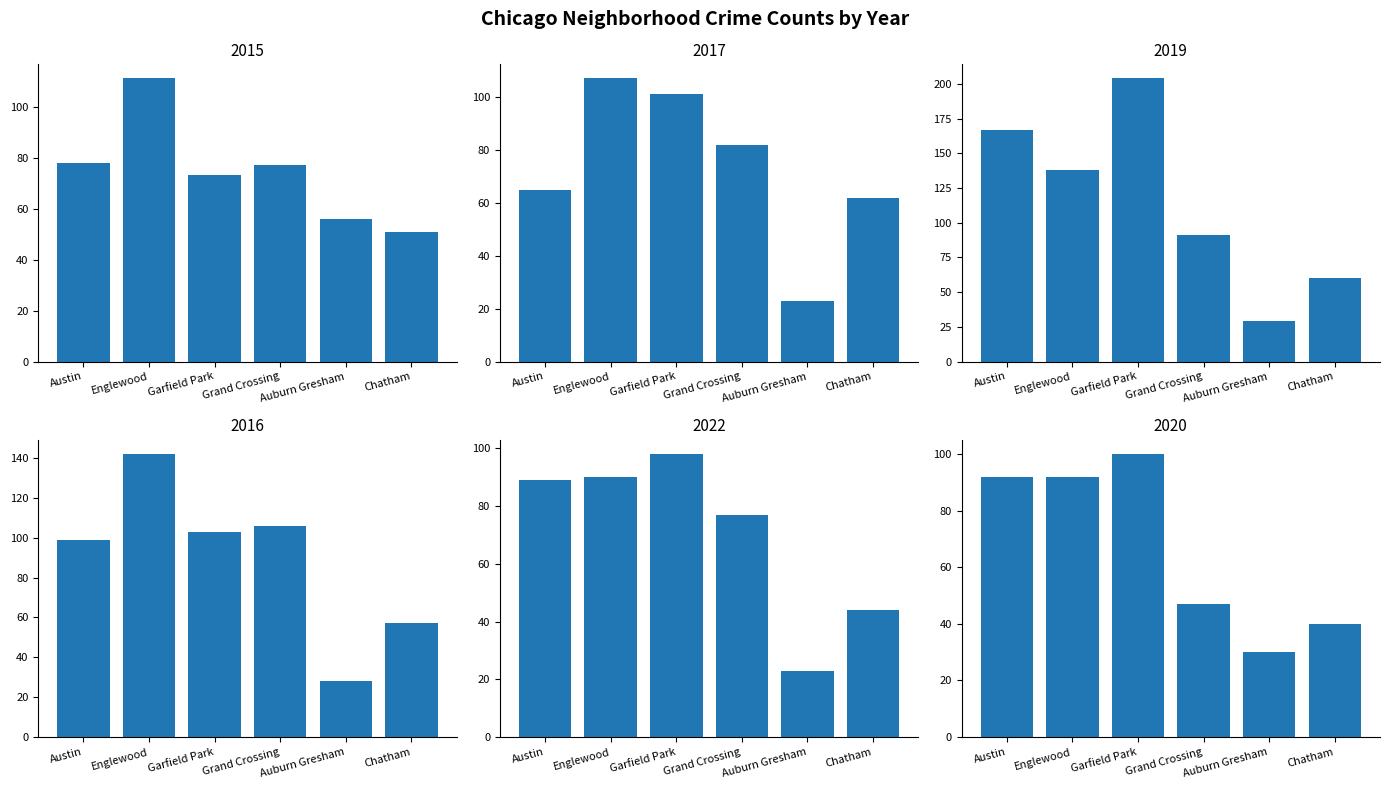

What is the sum of the 2015 values at Englewood and Chatham?

162